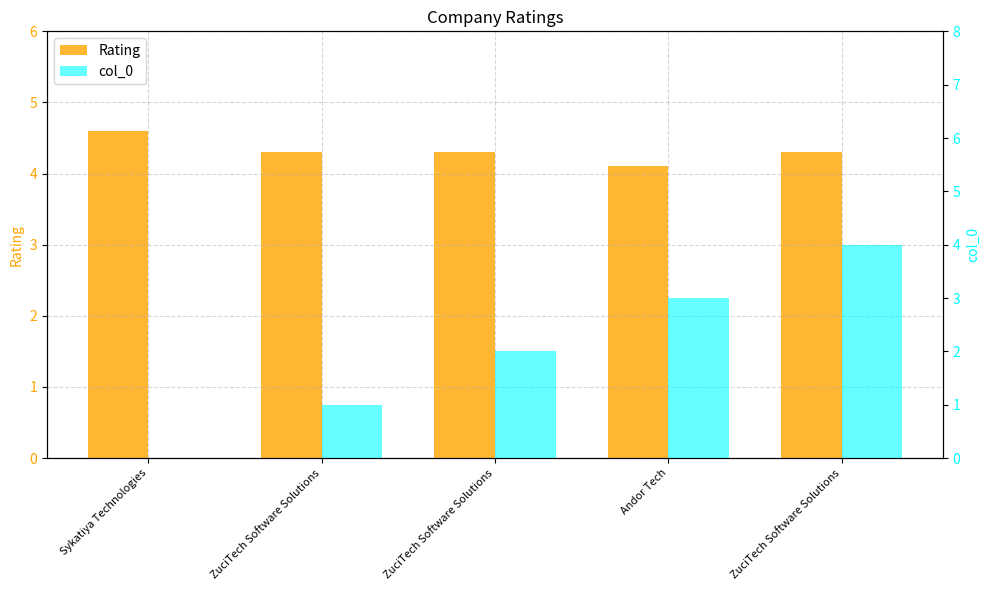

What is the sum of the col_0 values at ZuciTech Software Solutions and Sykatiya Technologies?

2.0